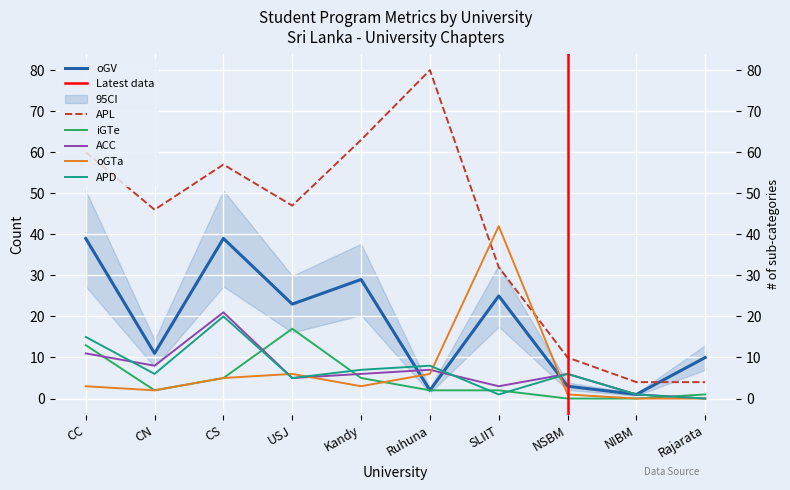

What is the label of the 9th point from the left?

NIBM